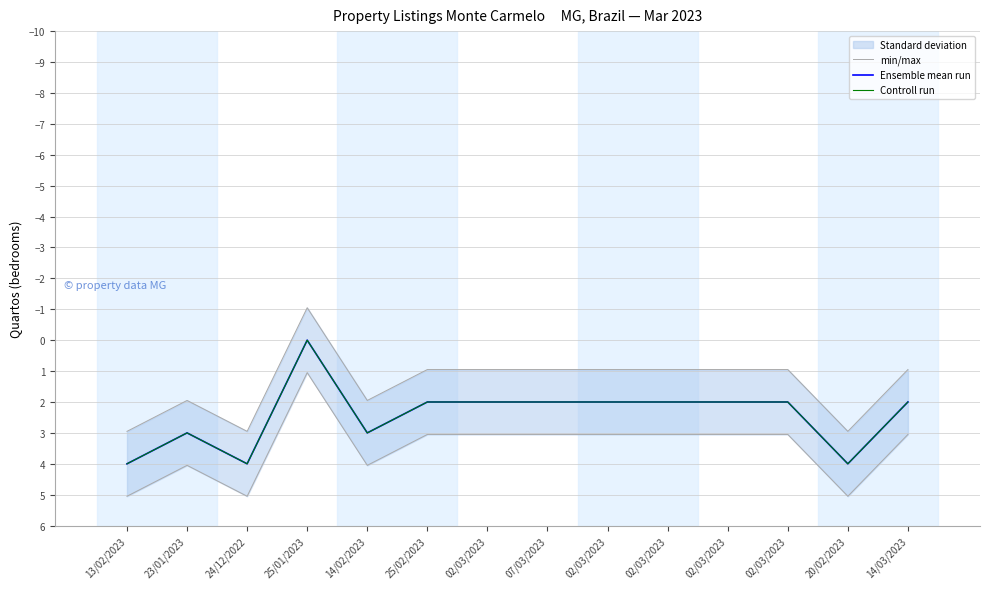

At which category is the sum across all series the highest?

13/02/2023